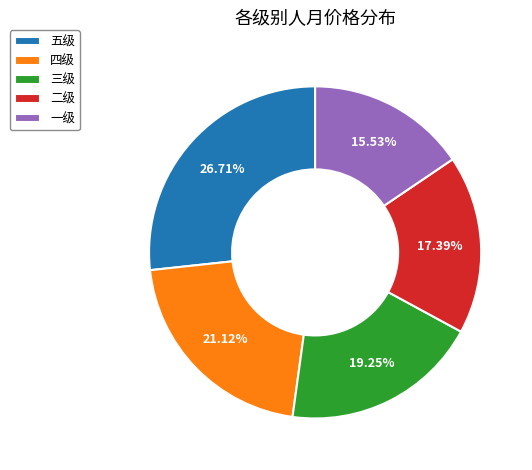

Is the sum of 一级 and 五级 greater than half?

No